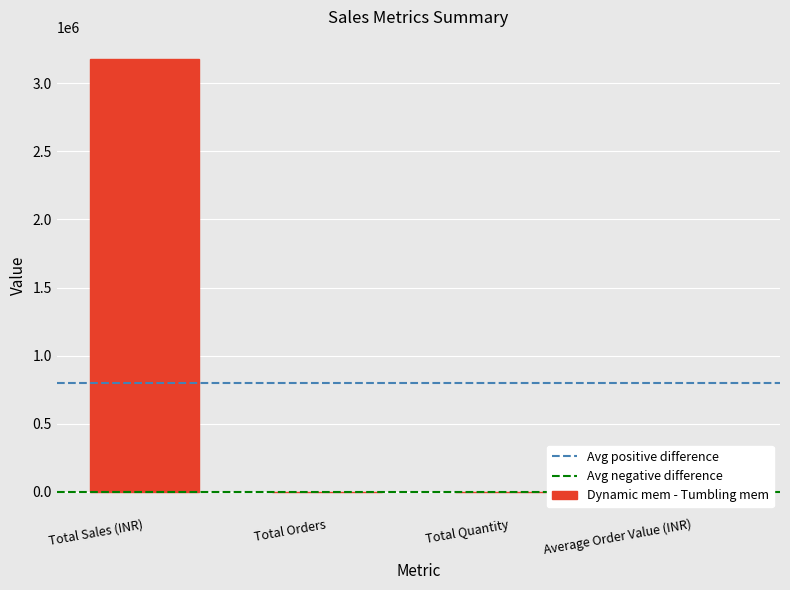

The value at Total Sales (INR) is 5027386.3. True or false?

False